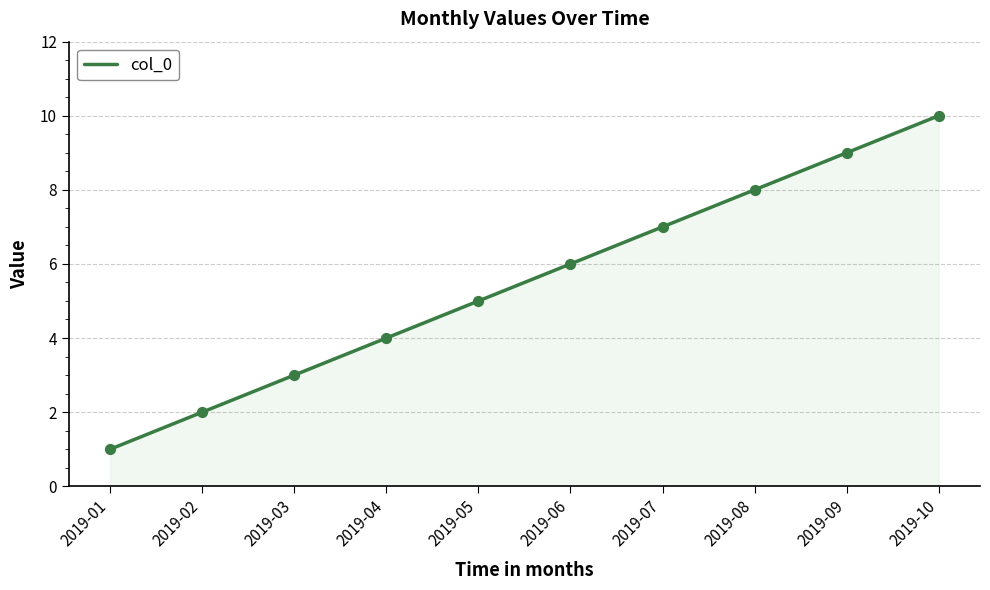

Approximately how many times larger is the value at 2019-03 compared to 2019-08?

0.4